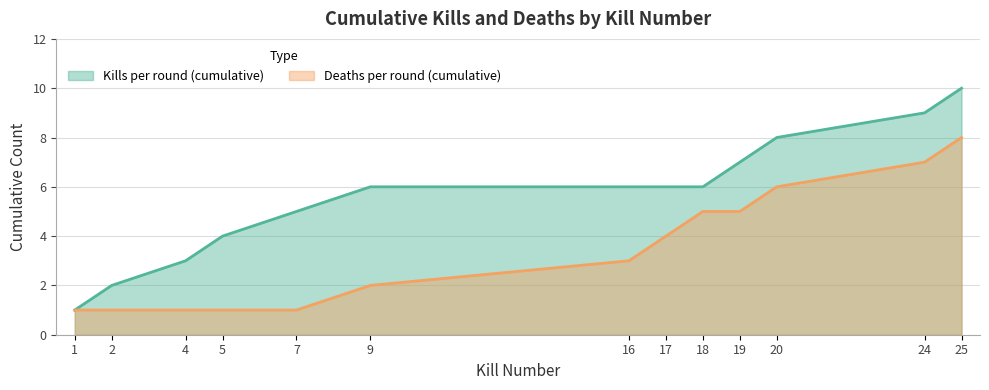

Reading left to right, extract all data points from this chart.

Kills per round (cumulative): 1	2	3	4	5	6	6	6	6	7	8	9	10
Deaths per round (cumulative): 1	1	1	1	1	2	3	4	5	5	6	7	8